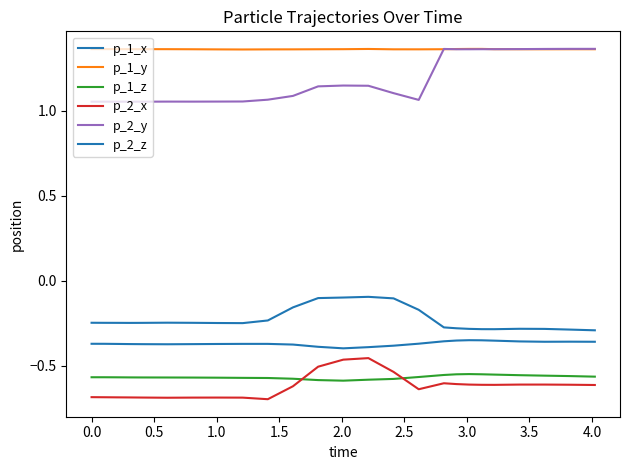

True or false: p_2_x and p_2_y intersect in this chart.

False